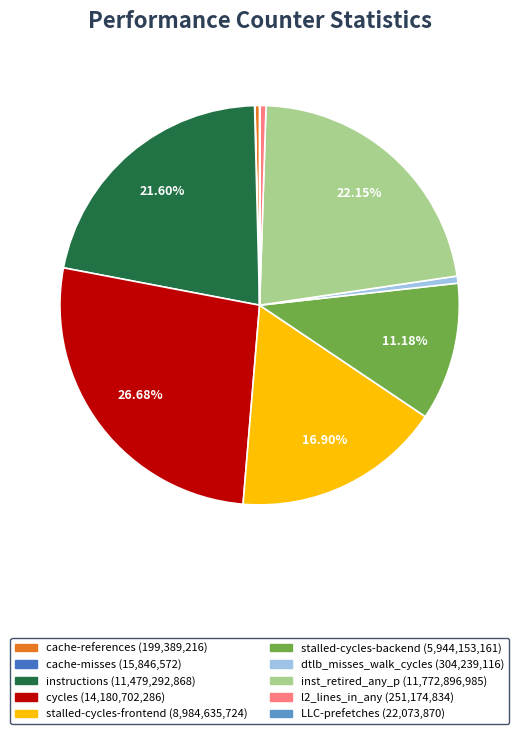

Do cycles and stalled-cycles-backend together represent more than half of the pie?

No